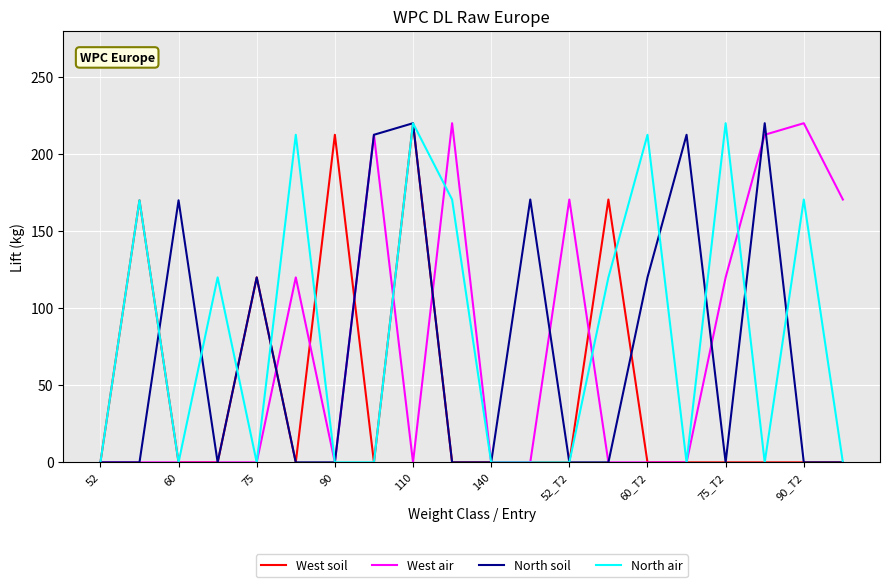

What is the greatest value displayed?

220.0